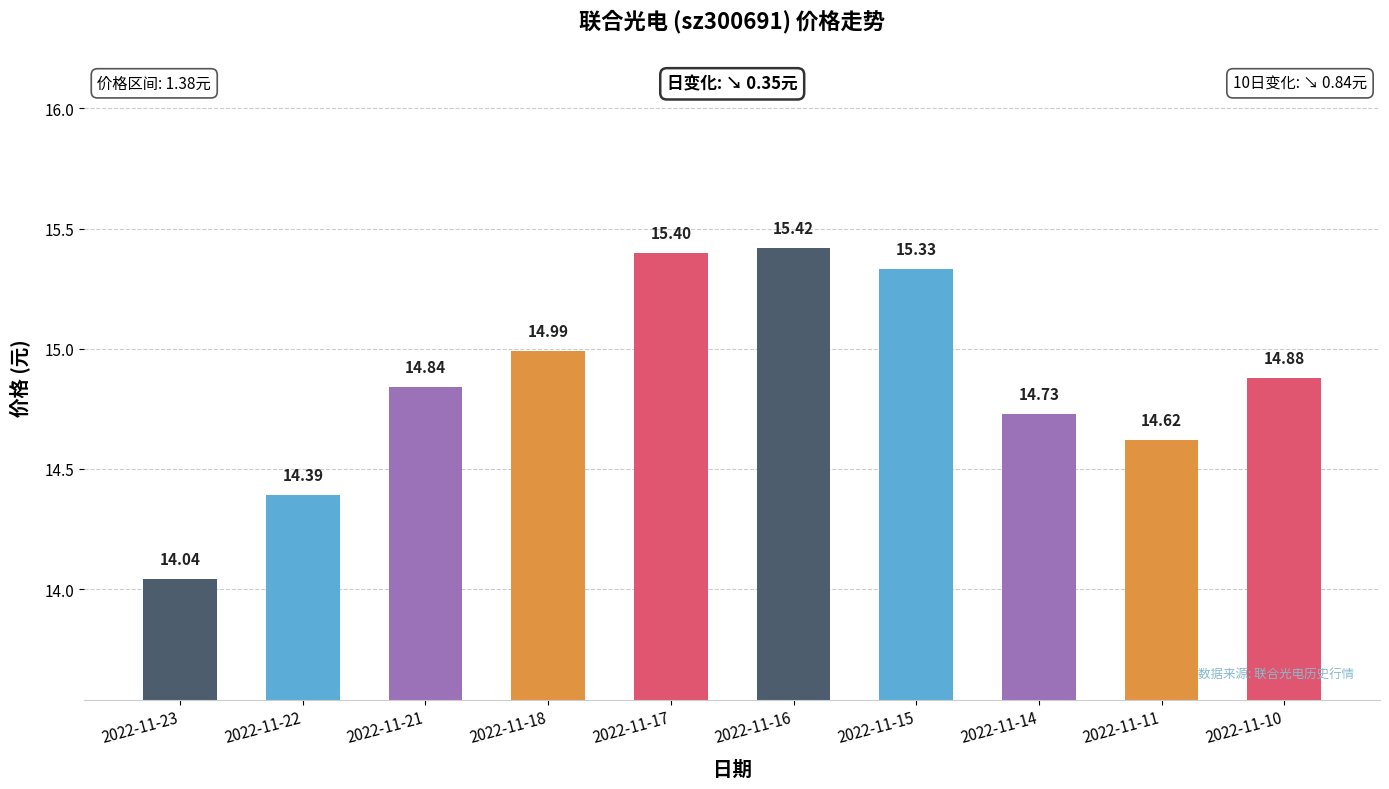

Reading right to left, extract all data points from this chart.

2022-11-10=14.9	2022-11-11=14.6	2022-11-14=14.7	2022-11-15=15.3	2022-11-16=15.4	2022-11-17=15.4	2022-11-18=15.0	2022-11-21=14.8	2022-11-22=14.4	2022-11-23=14.0